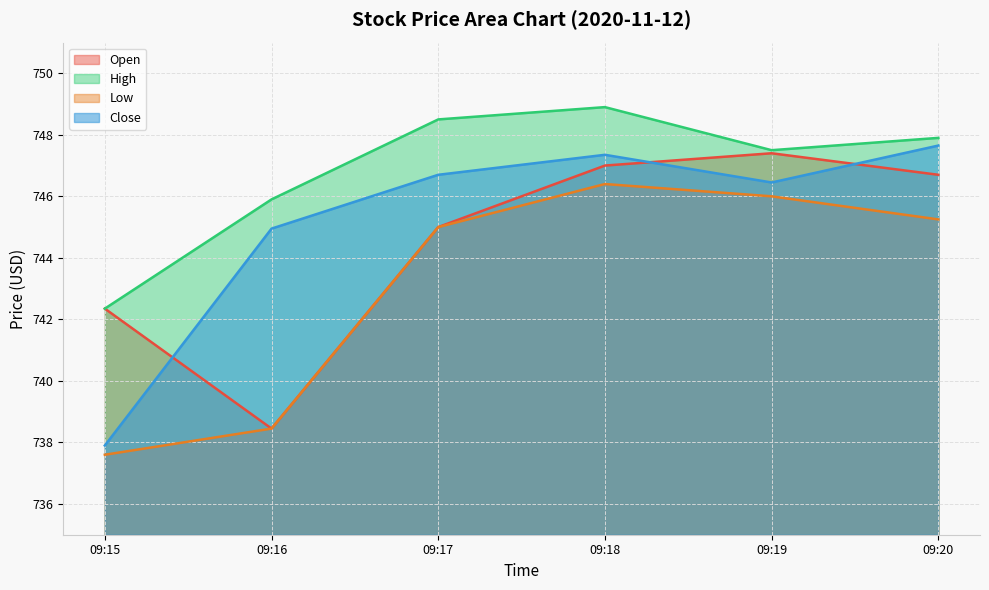

True or false: Close and Low intersect in this chart.

False